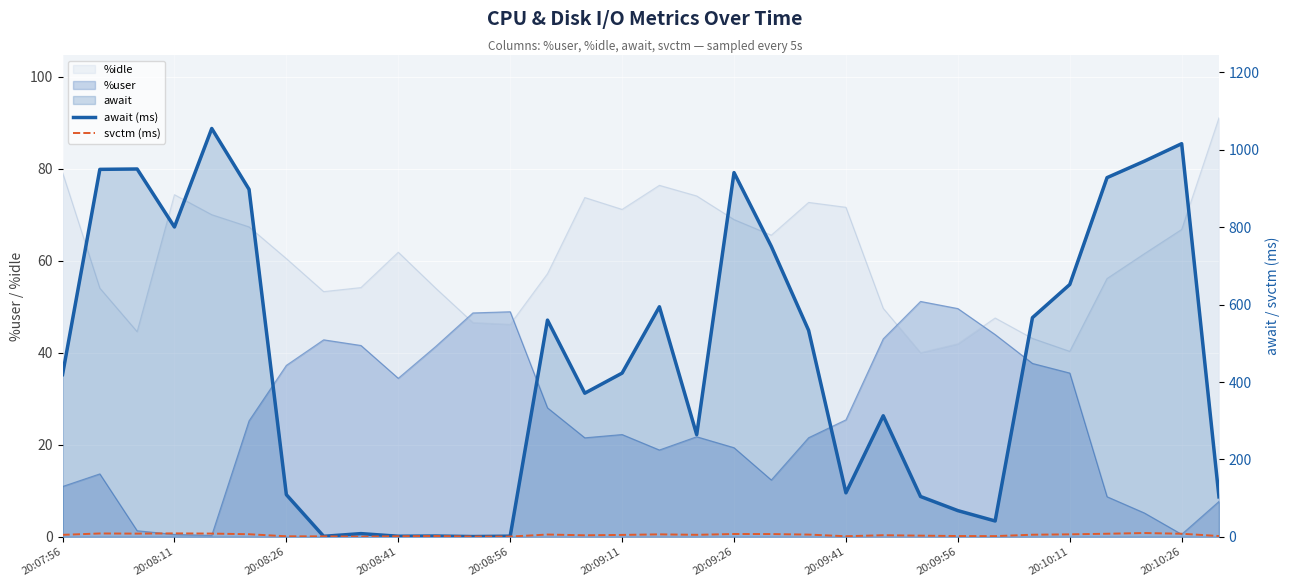

What is the maximum value shown in the chart?

1055.2